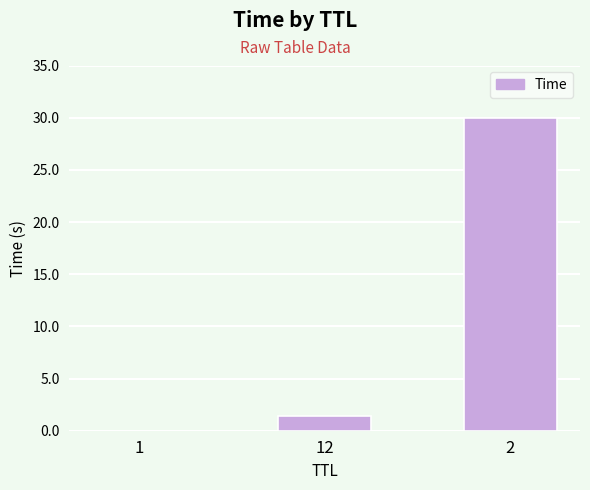

At which label is the value closest to 15?

12